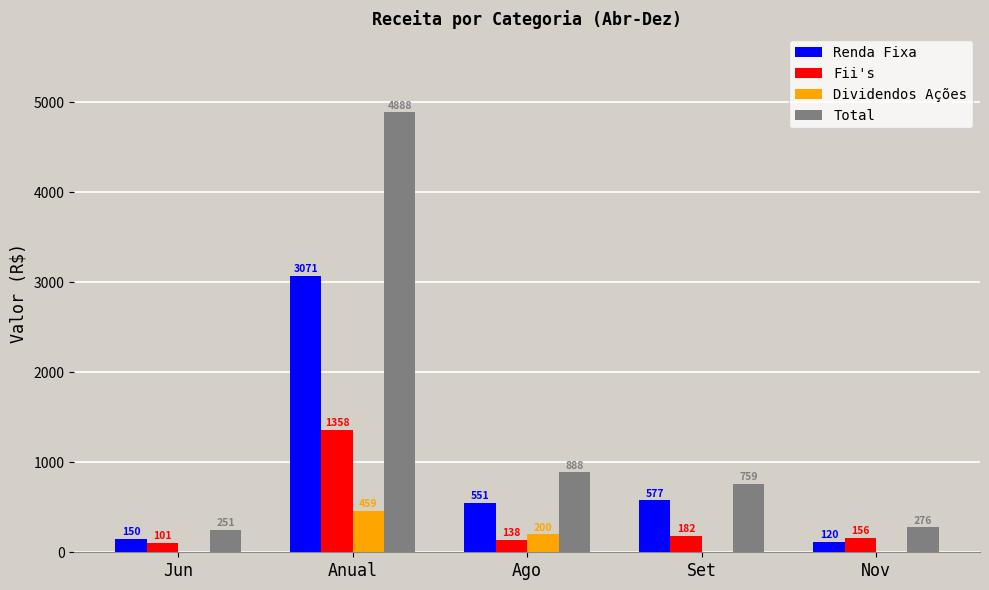

How many categories are shown in the chart?

5